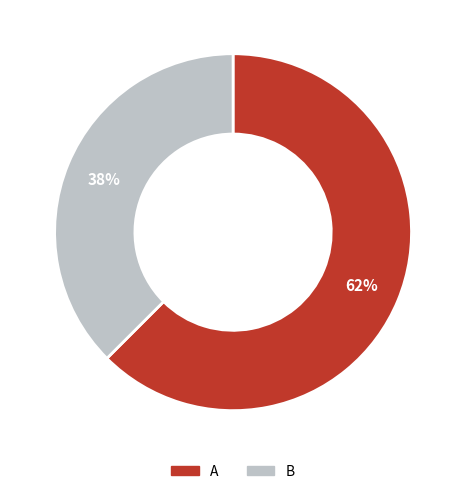

Which category accounts for the majority?

A